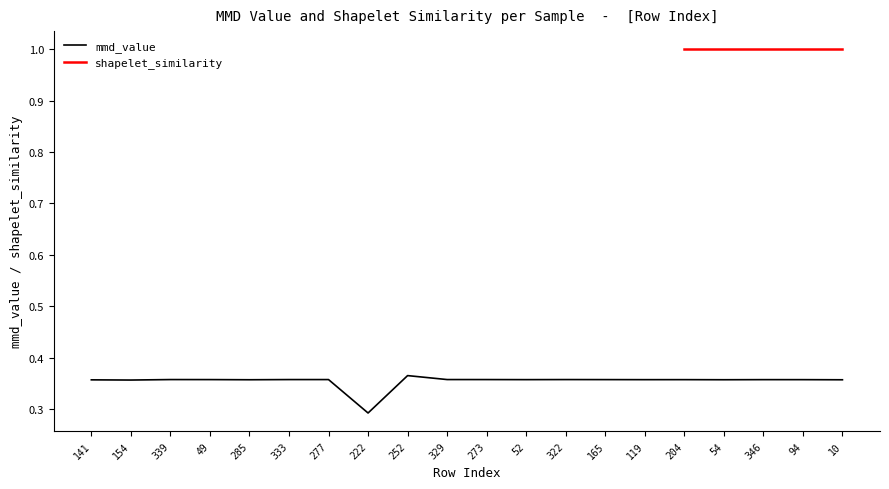

True or false: there are more than 1 points higher than both neighbors.

True